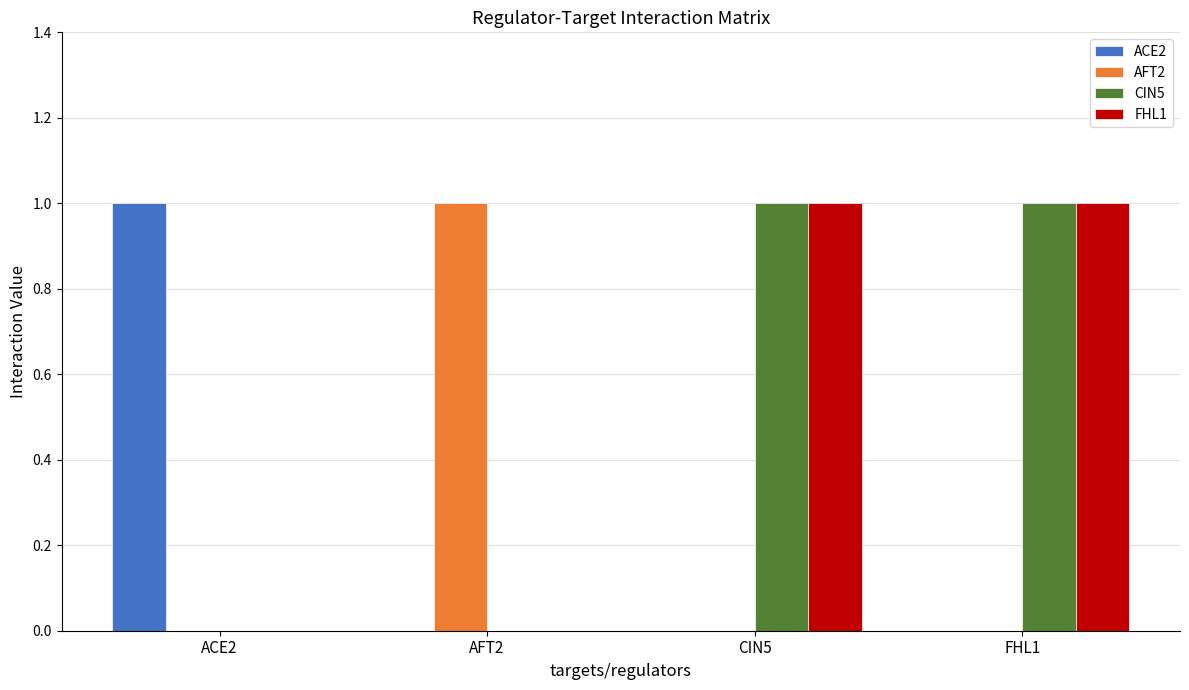

Count the number of categories in the chart.

4